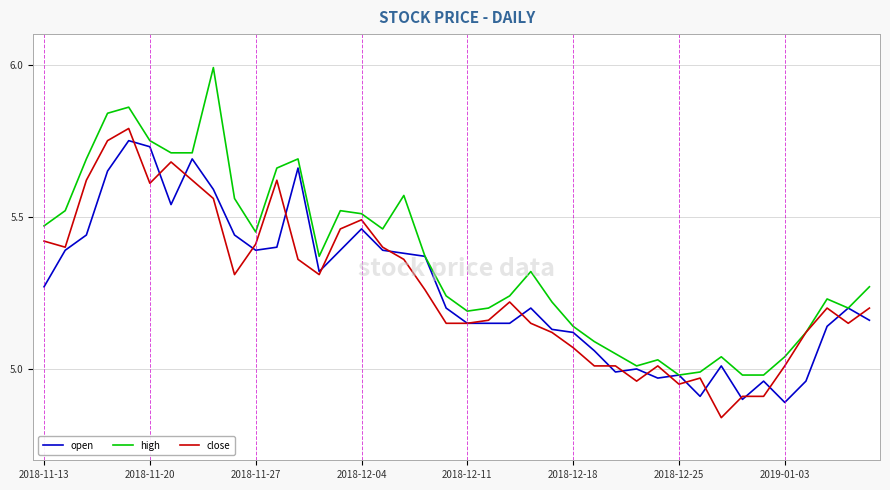

Which series has the widest spread of values?

high